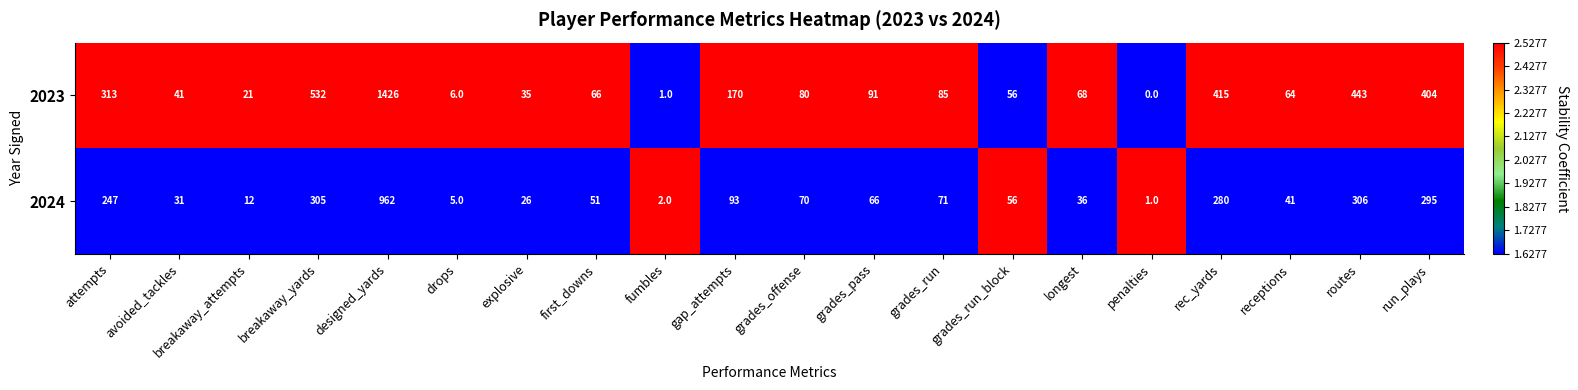

Which label corresponds to the largest value in the chart?

designed_yards